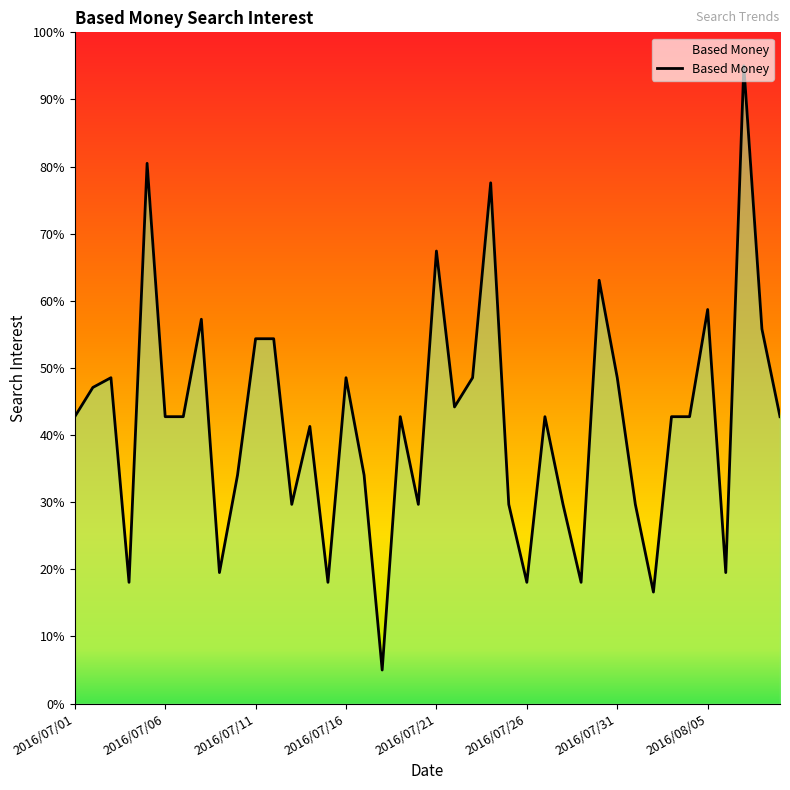

What is the greatest value displayed?

95.0